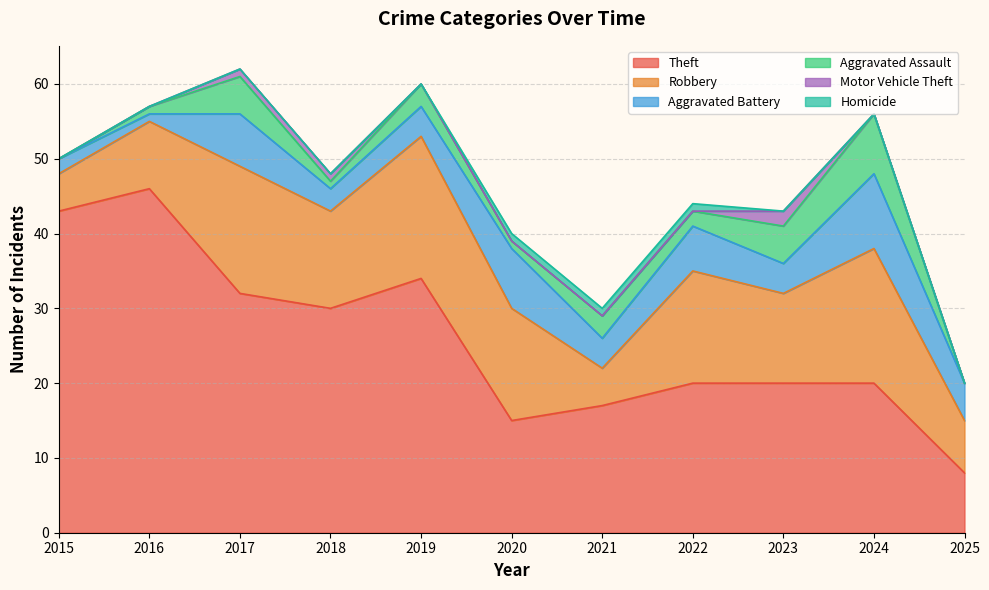

What is the greatest value displayed?

46